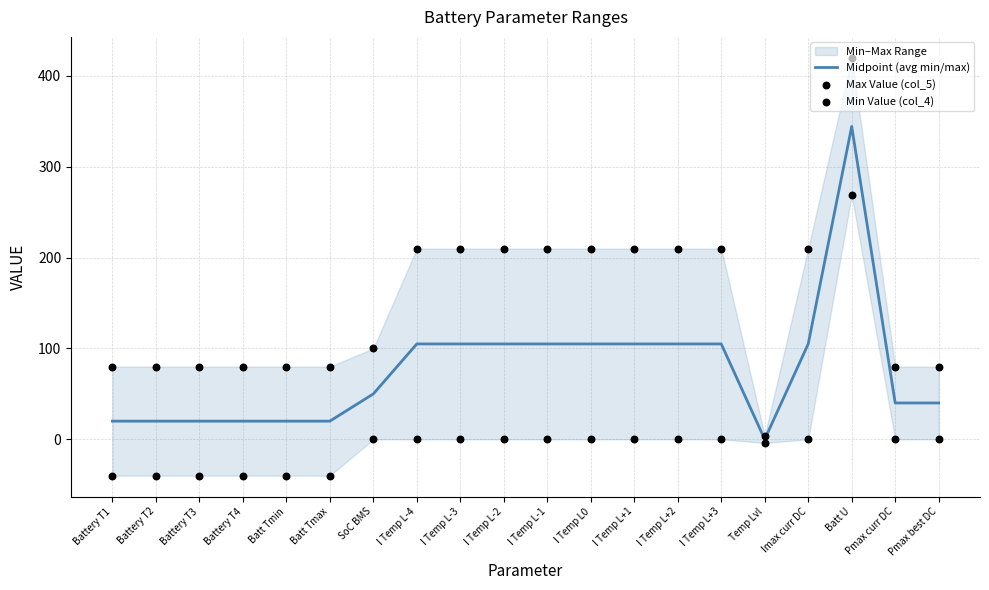

Which series has the largest total across all categories?

Max Value (col_5)